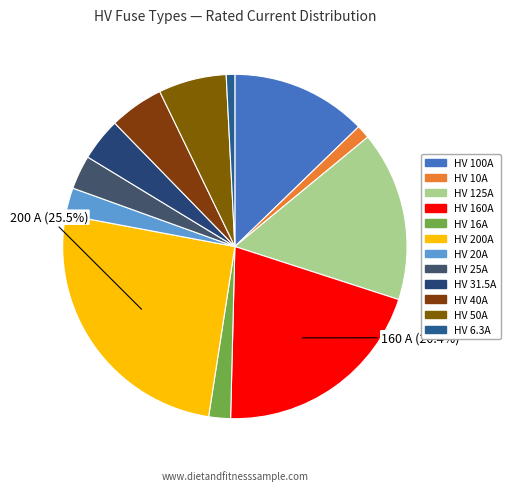

To the nearest percent, what is the difference between the largest and smallest slice percentages?

25%